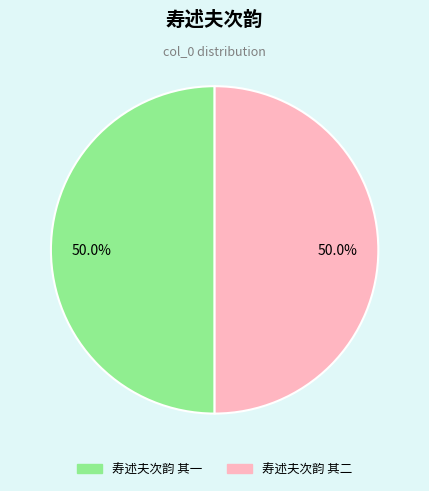

What portion of the pie excludes 寿述夫次韵 其二?

50.0%